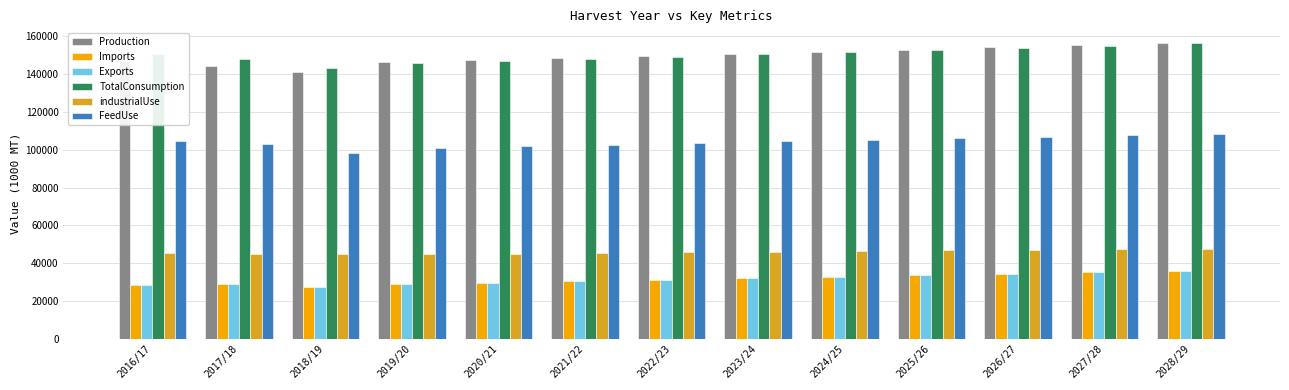

How many bars are there in total?

78